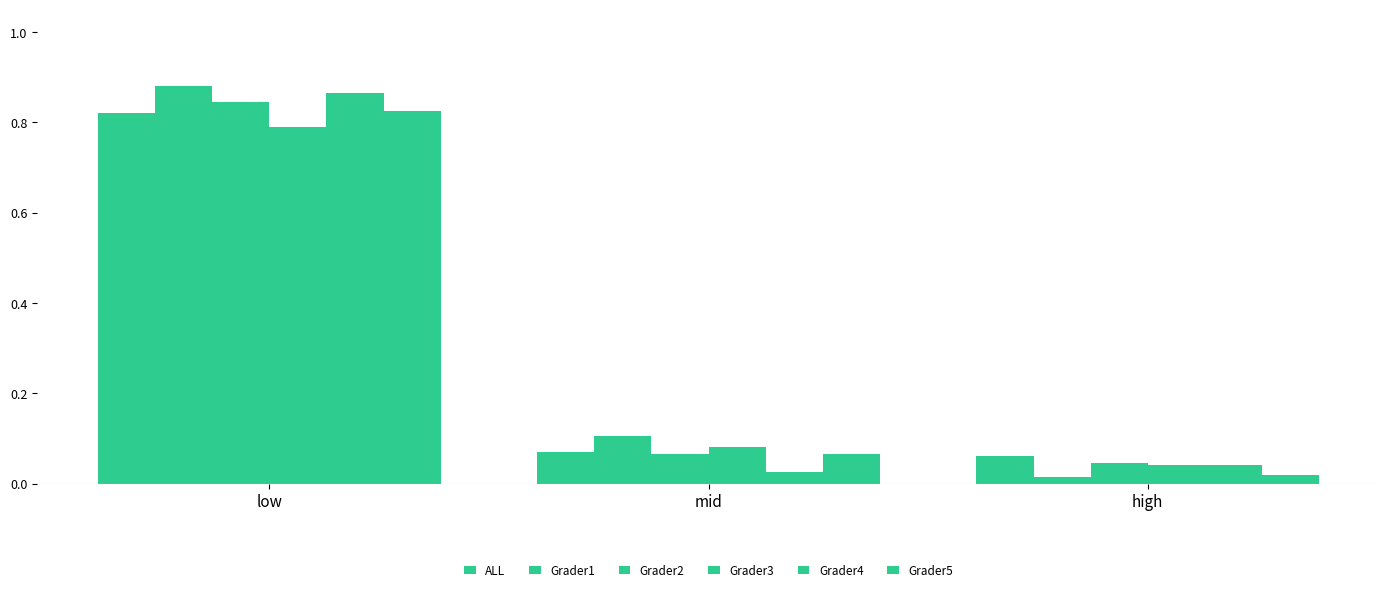

Are the bars horizontal?

No